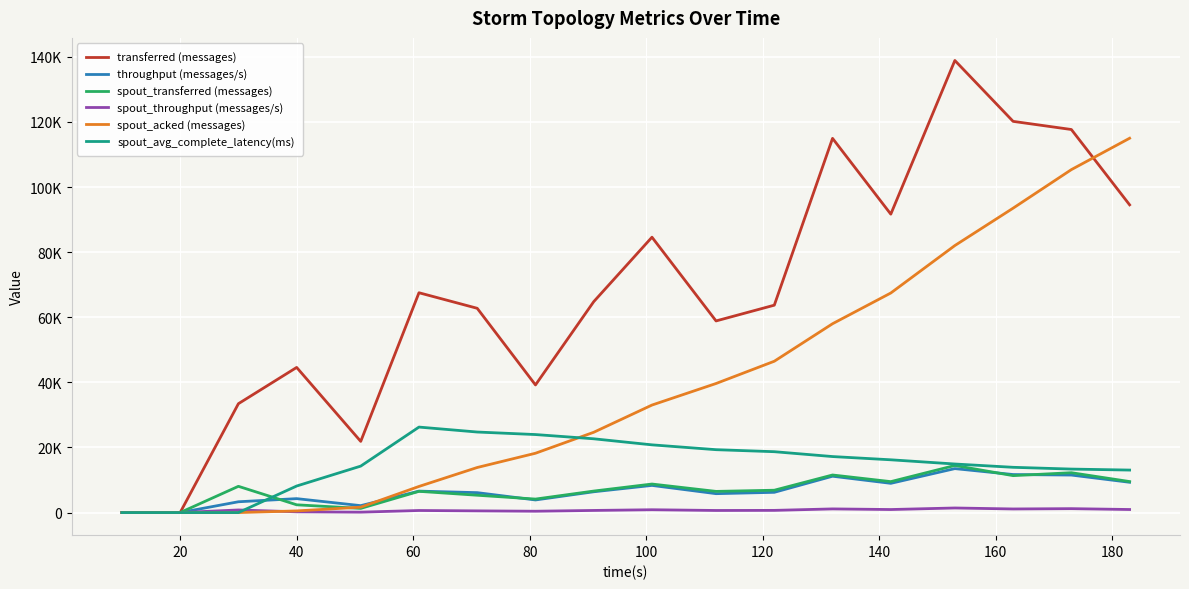

What are all the series names shown in the legend?

transferred (messages), throughput (messages/s), spout_transferred (messages), spout_throughput (messages/s), spout_acked (messages), spout_avg_complete_latency(ms)